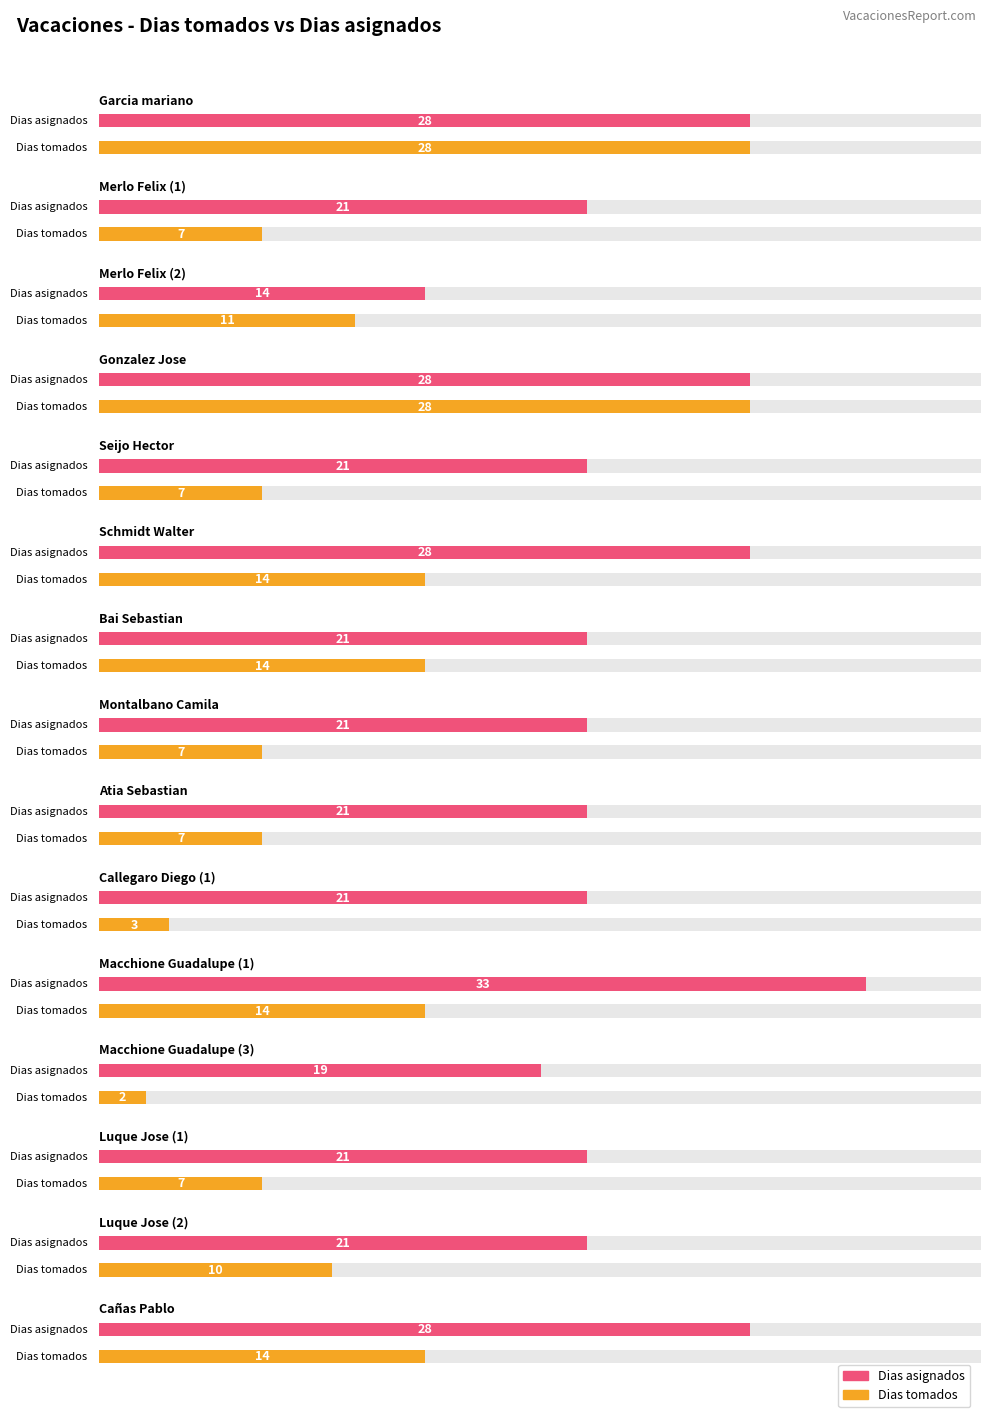

What is the value of the Dias bar at the 8th from the left?

21